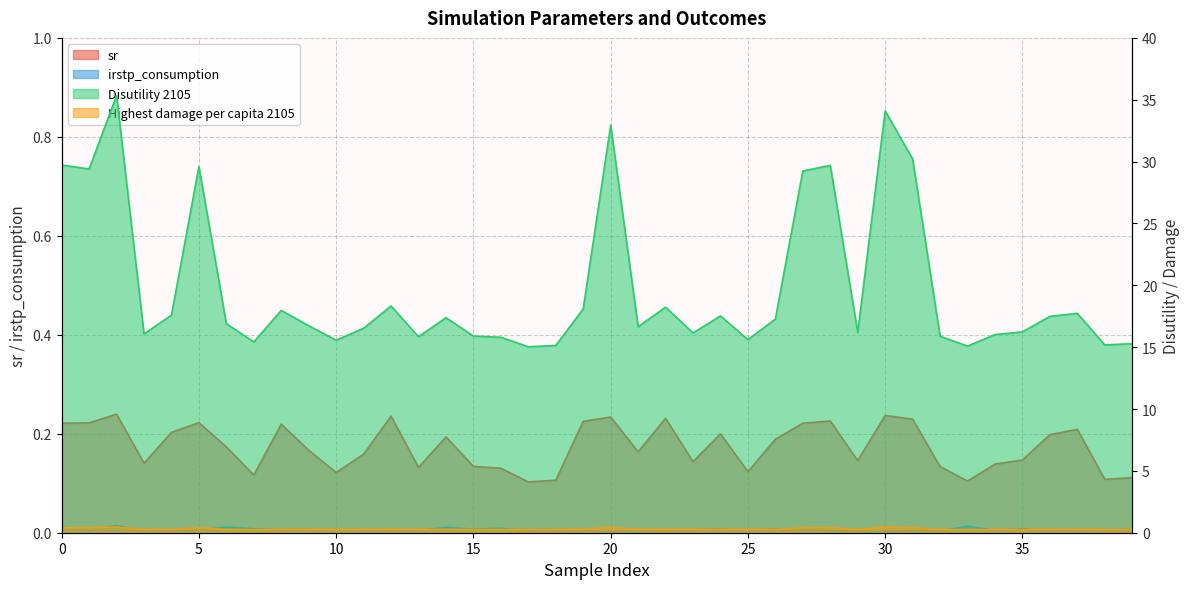

Which series has the largest range (max minus min)?

Disutility 2105